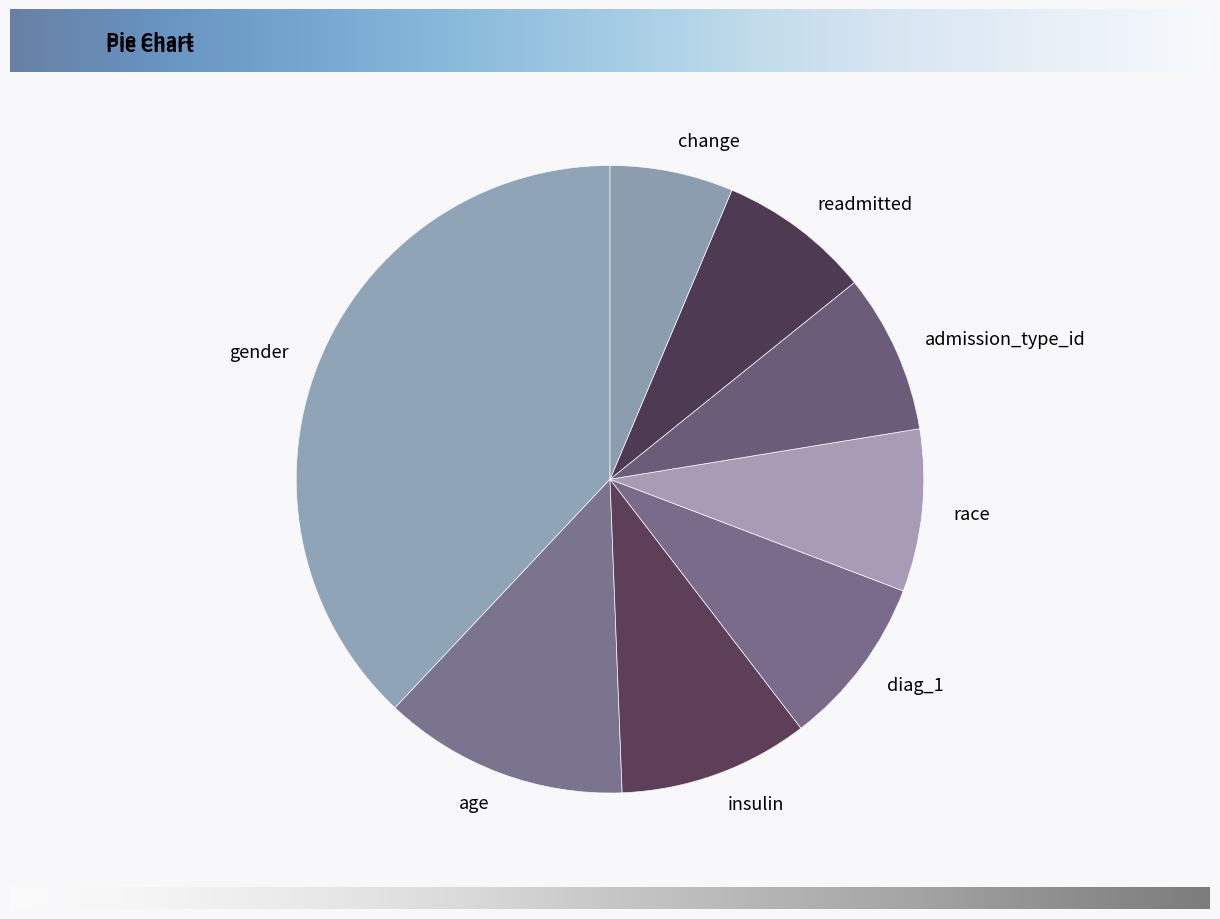

Which has a higher value, age or change?

age